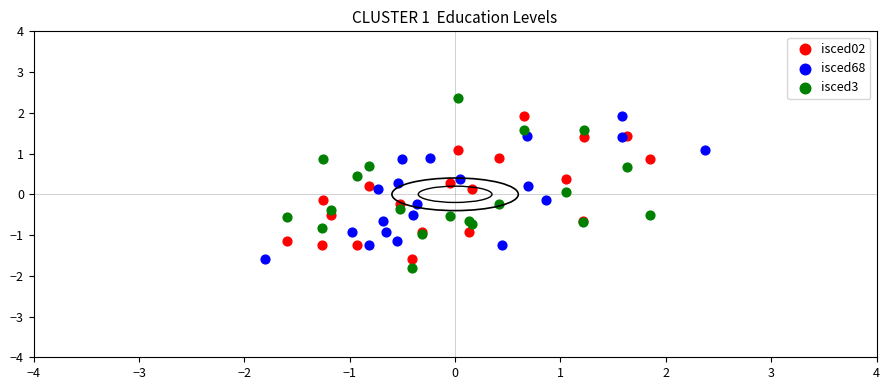

Which series reaches the maximum Y coordinate?

isced3